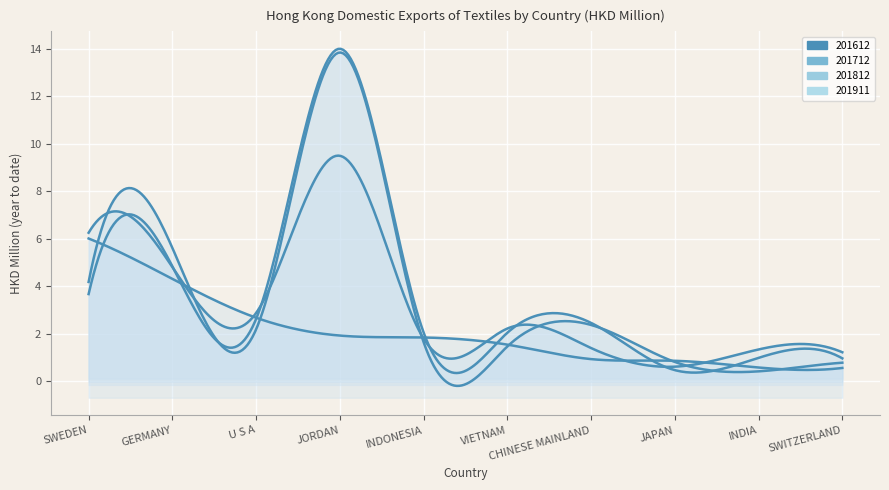

Reading left to right, transcribe all the data shown in this chart.

201612: SWEDEN=4.2	GERMANY=5.6	U S A=2.2	JORDAN=13.9	INDONESIA=1.6	VIETNAM=1.5	CHINESE MAINLAND=2.4	JAPAN=0.8	INDIA=0.4	SWITZERLAND=0.8
201712: SWEDEN=3.7	GERMANY=4.8	U S A=2.6	JORDAN=14.0	INDONESIA=2.1	VIETNAM=2.0	CHINESE MAINLAND=2.5	JAPAN=0.5	INDIA=1.0	SWITZERLAND=1.0
201812: SWEDEN=6.3	GERMANY=4.8	U S A=2.9	JORDAN=9.5	INDONESIA=1.8	VIETNAM=2.2	CHINESE MAINLAND=1.4	JAPAN=0.6	INDIA=1.3	SWITZERLAND=1.2
201911: SWEDEN=6.0	GERMANY=4.3	U S A=2.7	JORDAN=1.9	INDONESIA=1.8	VIETNAM=1.5	CHINESE MAINLAND=0.9	JAPAN=0.9	INDIA=0.6	SWITZERLAND=0.6